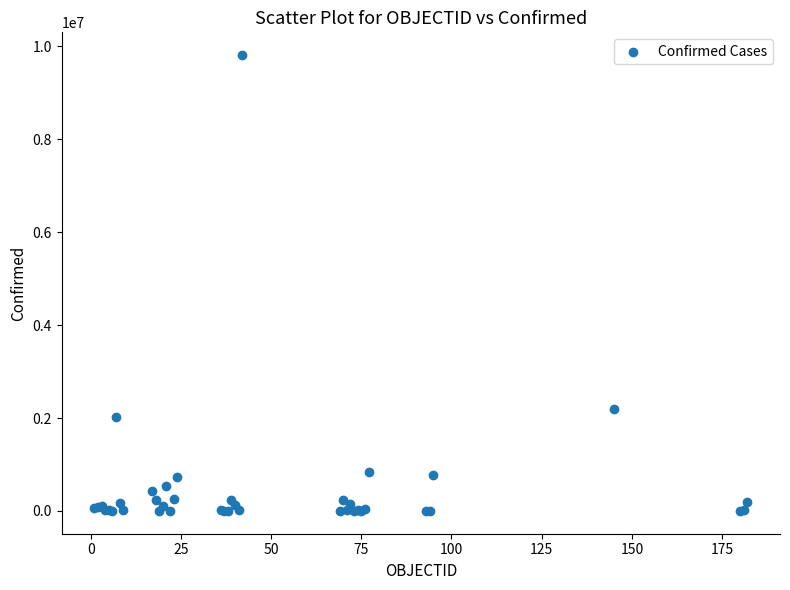

What Y value in the scatter plot is closest to 4904969?

2190116